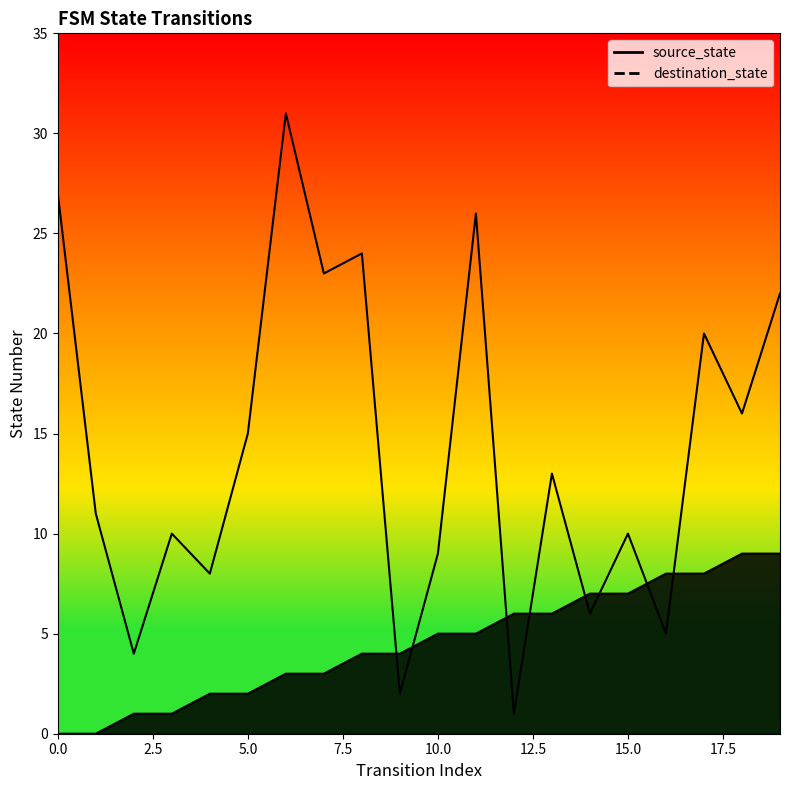

Between 17.5 and 5.0, which is larger?

17.5